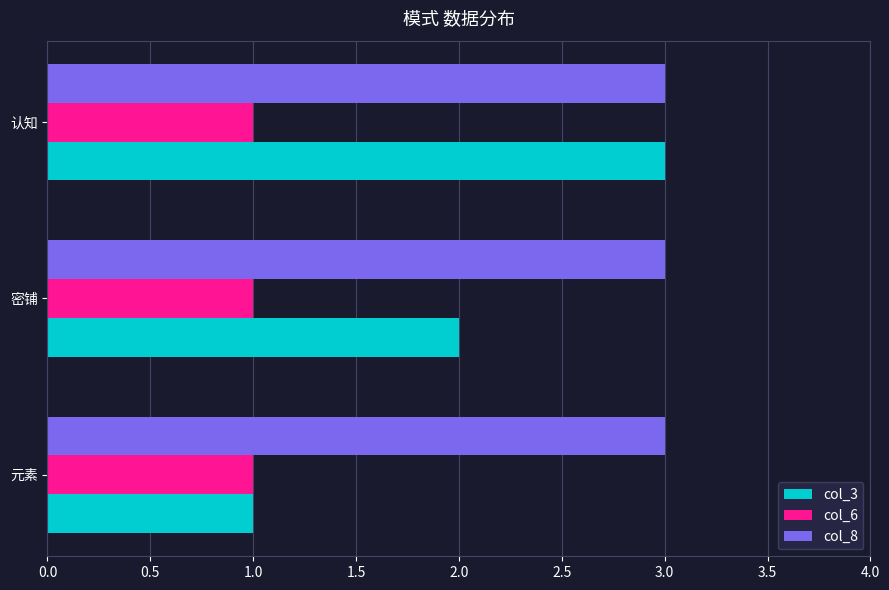

Which series has the largest range (max minus min)?

col_3